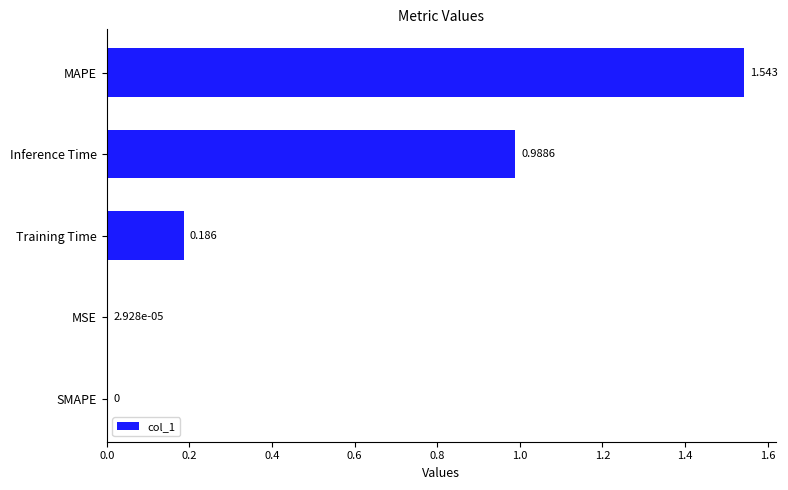

What is the sum of all values?

2.7